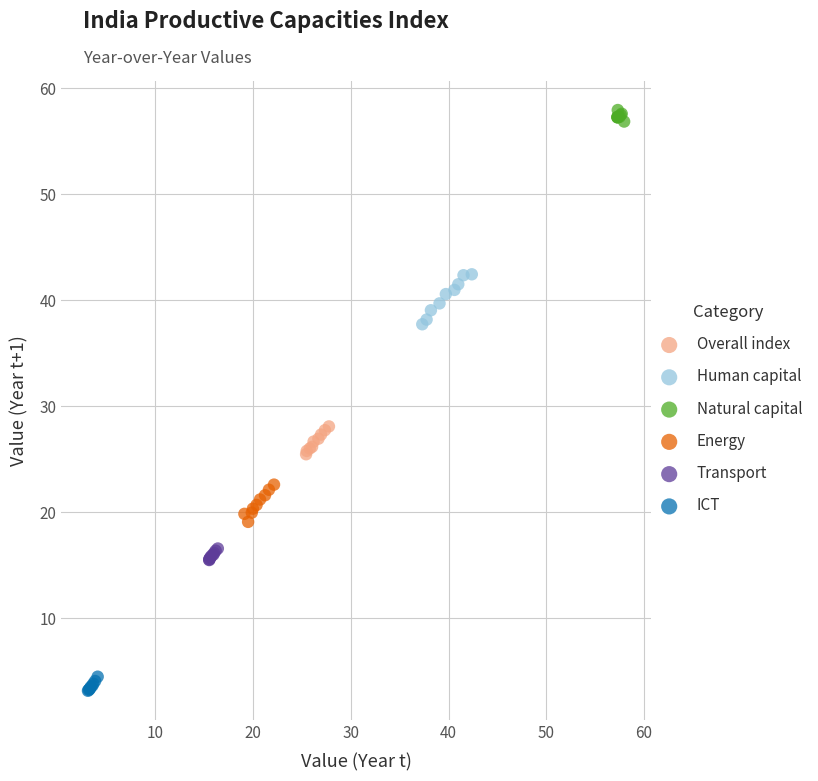

Which series contains the lowest Y value?

ICT